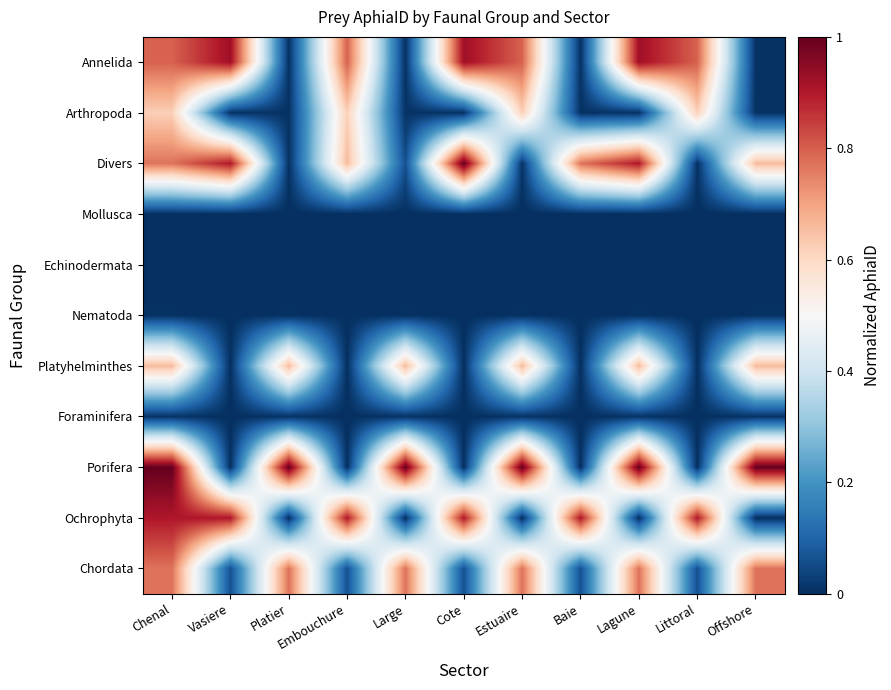

Reading left to right, list all the values displayed in this chart.

Annelida: Chenal=0.8	Vasiere=0.9	Platier=0.0	Embouchure=0.8	Large=0.0	Cote=0.9	Estuaire=0.8	Baie=0.0	Lagune=0.9	Littoral=0.8	Offshore=0.0
Arthropoda: Chenal=0.6	Vasiere=0.0	Platier=0.0	Embouchure=0.6	Large=0.0	Cote=0.0	Estuaire=0.6	Baie=0.0	Lagune=0.0	Littoral=0.6	Offshore=0.0
Divers: Chenal=0.8	Vasiere=0.9	Platier=0.0	Embouchure=0.7	Large=0.1	Cote=1.0	Estuaire=0.0	Baie=0.8	Lagune=0.9	Littoral=0.0	Offshore=0.7
Mollusca: Chenal=0.0	Vasiere=0.0	Platier=0.0	Embouchure=0.0	Large=0.0	Cote=0.0	Estuaire=0.0	Baie=0.0	Lagune=0.0	Littoral=0.0	Offshore=0.0
Echinodermata: Chenal=0.0	Vasiere=0.0	Platier=0.0	Embouchure=0.0	Large=0.0	Cote=0.0	Estuaire=0.0	Baie=0.0	Lagune=0.0	Littoral=0.0	Offshore=0.0
Nematoda: Chenal=0.0	Vasiere=0.0	Platier=0.0	Embouchure=0.0	Large=0.0	Cote=0.0	Estuaire=0.0	Baie=0.0	Lagune=0.0	Littoral=0.0	Offshore=0.0
Platyhelminthes: Chenal=0.7	Vasiere=0.0	Platier=0.7	Embouchure=0.0	Large=0.7	Cote=0.0	Estuaire=0.7	Baie=0.0	Lagune=0.7	Littoral=0.0	Offshore=0.7
Foraminifera: Chenal=0.0	Vasiere=0.0	Platier=0.0	Embouchure=0.0	Large=0.0	Cote=0.0	Estuaire=0.0	Baie=0.0	Lagune=0.0	Littoral=0.0	Offshore=0.0
Porifera: Chenal=1.0	Vasiere=0.0	Platier=1.0	Embouchure=0.0	Large=1.0	Cote=0.0	Estuaire=1.0	Baie=0.0	Lagune=1.0	Littoral=0.0	Offshore=1.0
Ochrophyta: Chenal=0.9	Vasiere=0.9	Platier=0.0	Embouchure=0.9	Large=0.0	Cote=0.9	Estuaire=0.0	Baie=0.9	Lagune=0.0	Littoral=0.9	Offshore=0.0
Chordata: Chenal=0.8	Vasiere=0.1	Platier=0.8	Embouchure=0.1	Large=0.8	Cote=0.1	Estuaire=0.8	Baie=0.1	Lagune=0.8	Littoral=0.1	Offshore=0.8